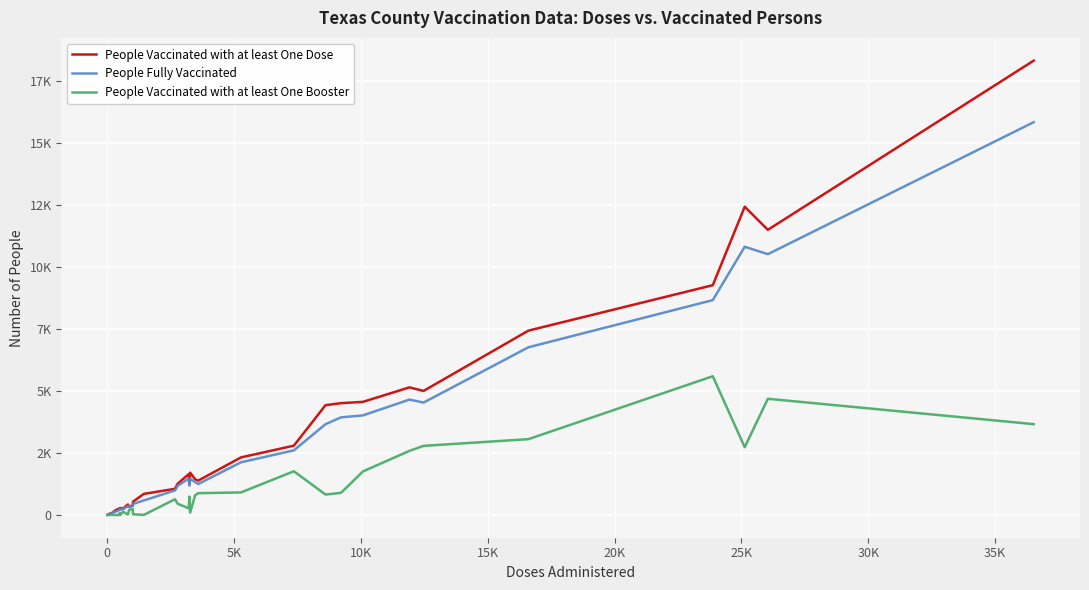

Reading left to right, list all the values displayed in this chart.

People Vaccinated with at least One Dose: 9	10	52	77	112	211	251	249	228	282	253	409	425	333	389	538	851	1057	1260	1652	1279	1709	1444	1388	2324	2798	4432	4512	4565	5150	5006	7439	9272	12438	11506	18334
People Fully Vaccinated: 8	9	43	71	103	146	196	209	198	228	231	346	367	323	362	448	586	993	1175	1472	1189	1460	1330	1251	2126	2608	3664	3940	4019	4657	4536	6767	8670	10823	10524	15850
People Vaccinated with at least One Booster: 0	1	0	35	5	0	0	39	79	0	135	33	25	205	243	29	4	637	456	268	744	97	793	881	911	1765	825	895	1758	2588	2790	3060	5599	2736	4690	3666